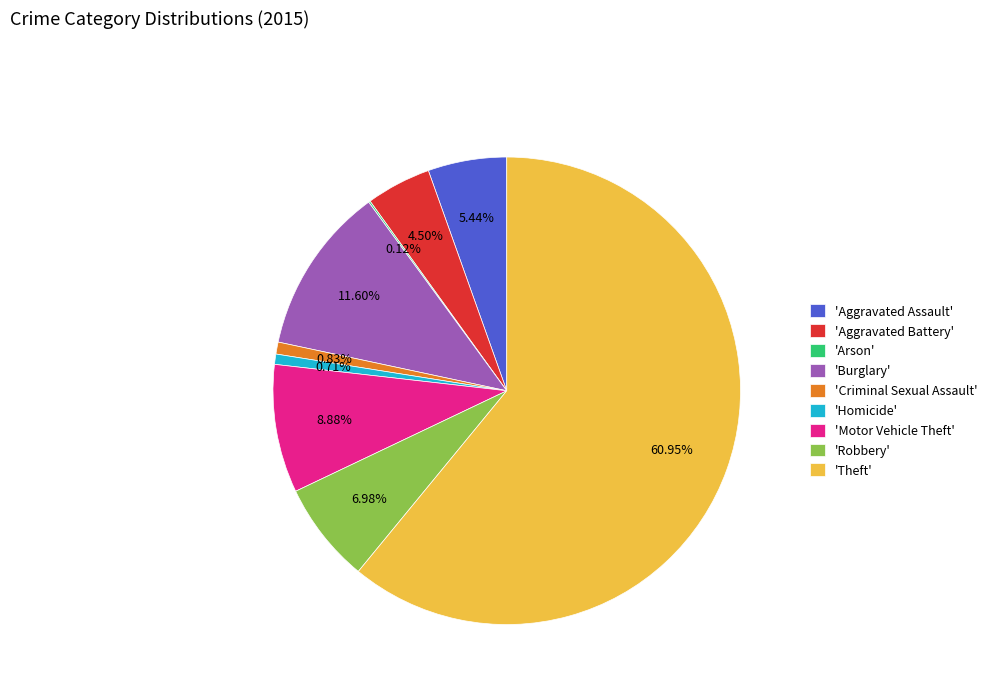

Which has a higher value, 'Theft' or 'Robbery'?

'Theft'